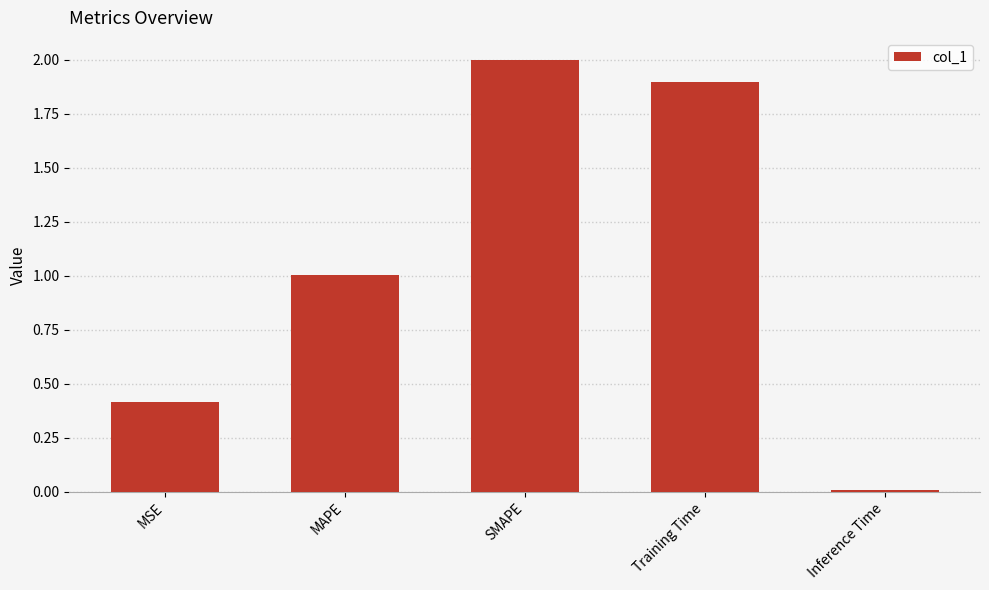

What is the maximum value shown in the chart?

2.0